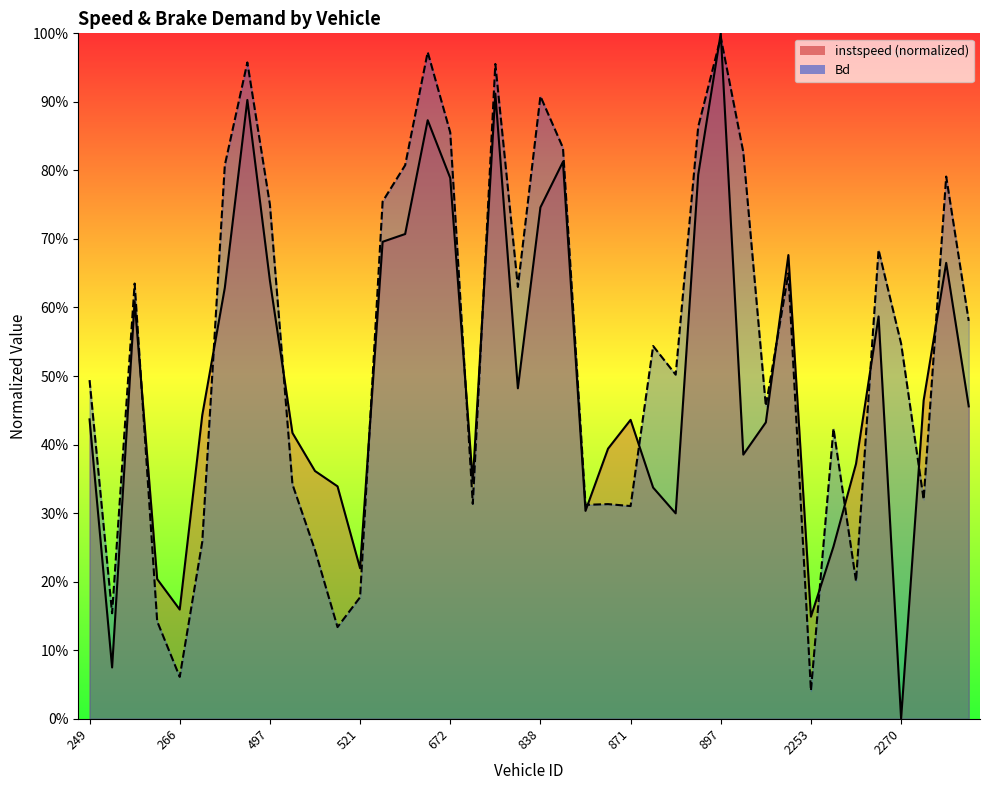

Rank the series at 2250 from highest to lowest value.

instspeed, Bd